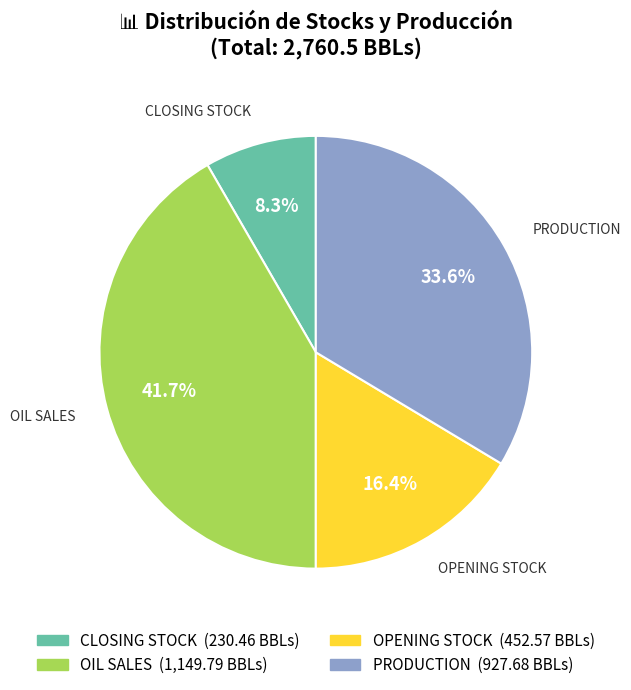

What percentage is the OPENING STOCK slice, to the nearest percent?

16%